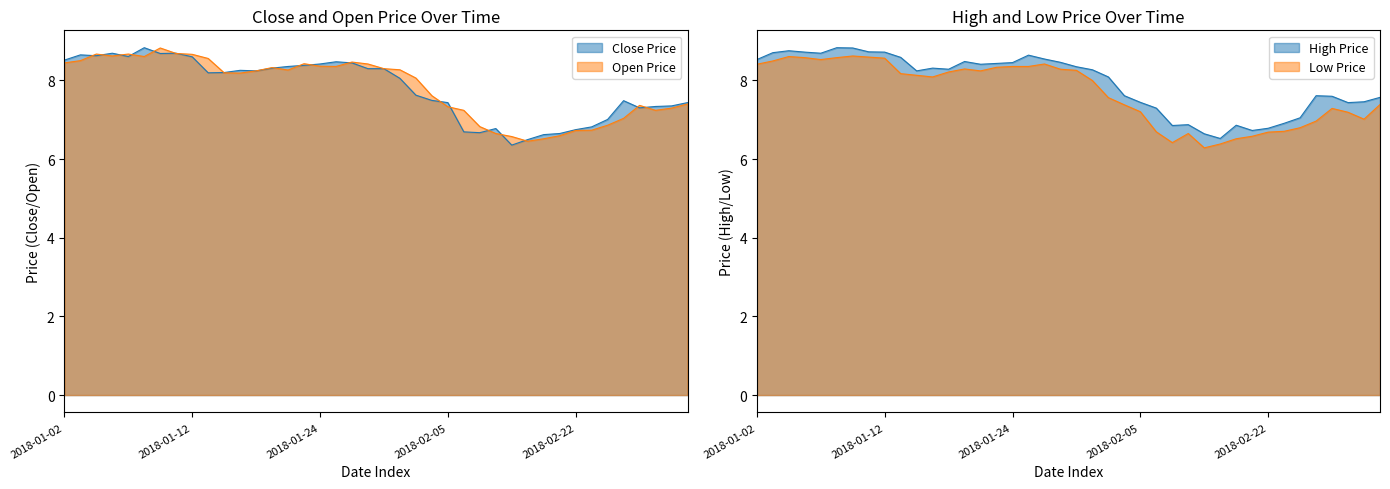

Count the number of categories in the chart.

40